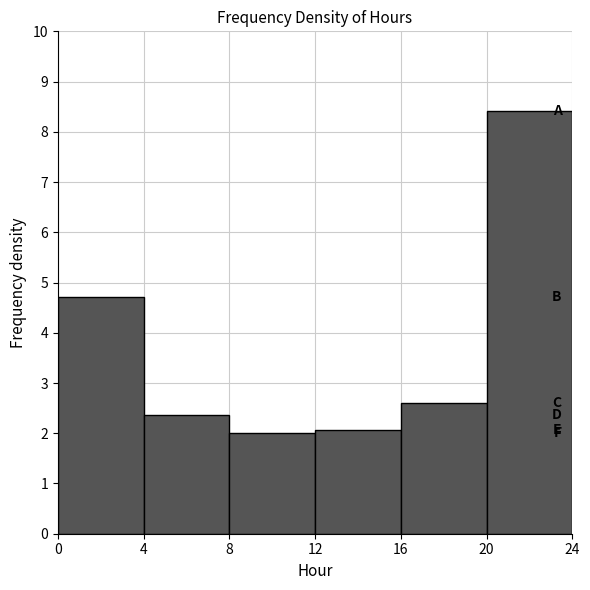

Over which range of the x-axis is the bar tallest?

20 to 24